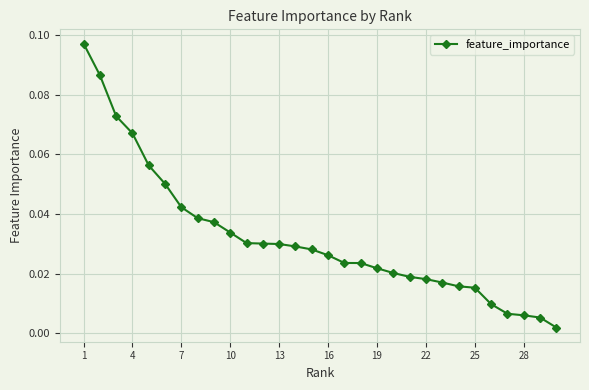

What is the sum of all values?

1.0